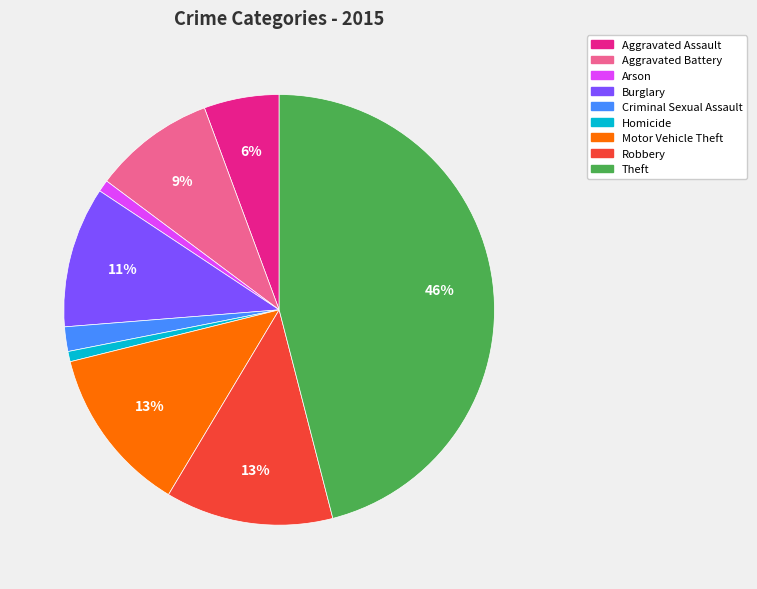

Is Aggravated Battery the majority of the pie?

No